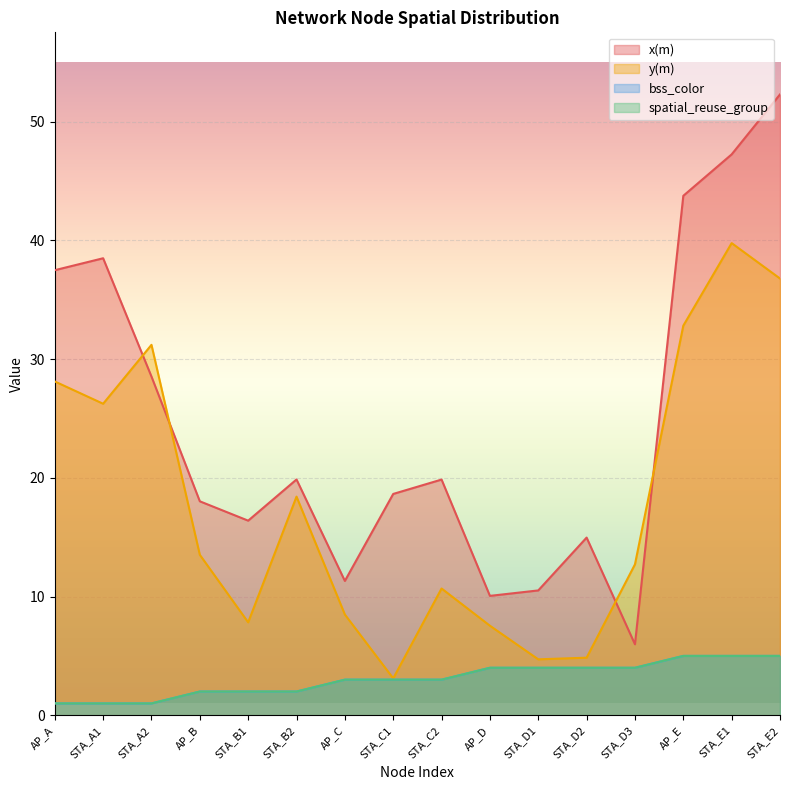

Where does the x(m) series first go above 19?

AP_A